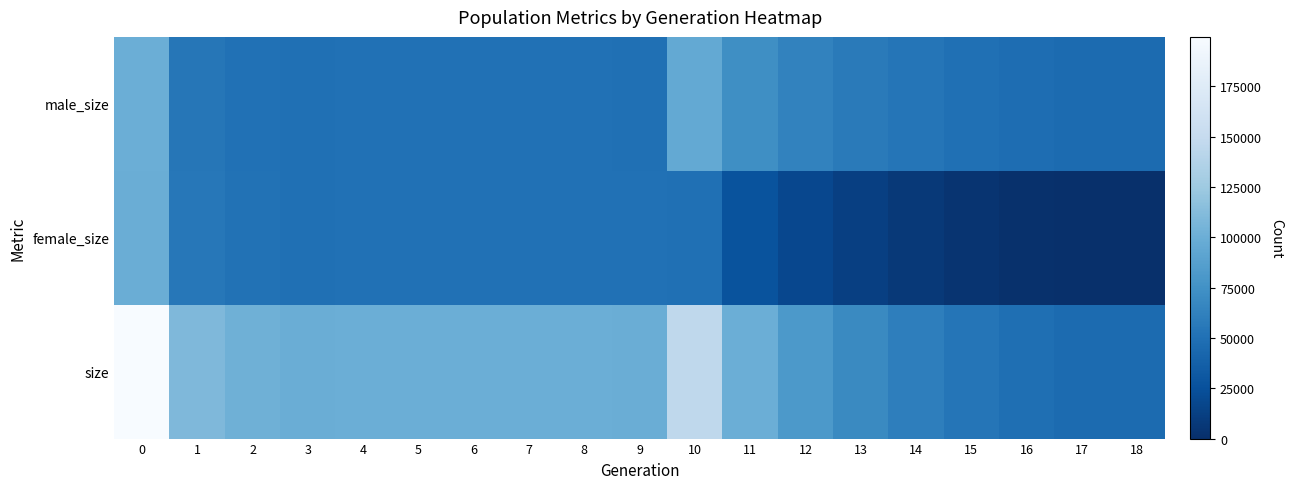

Which series has the largest range (max minus min)?

size